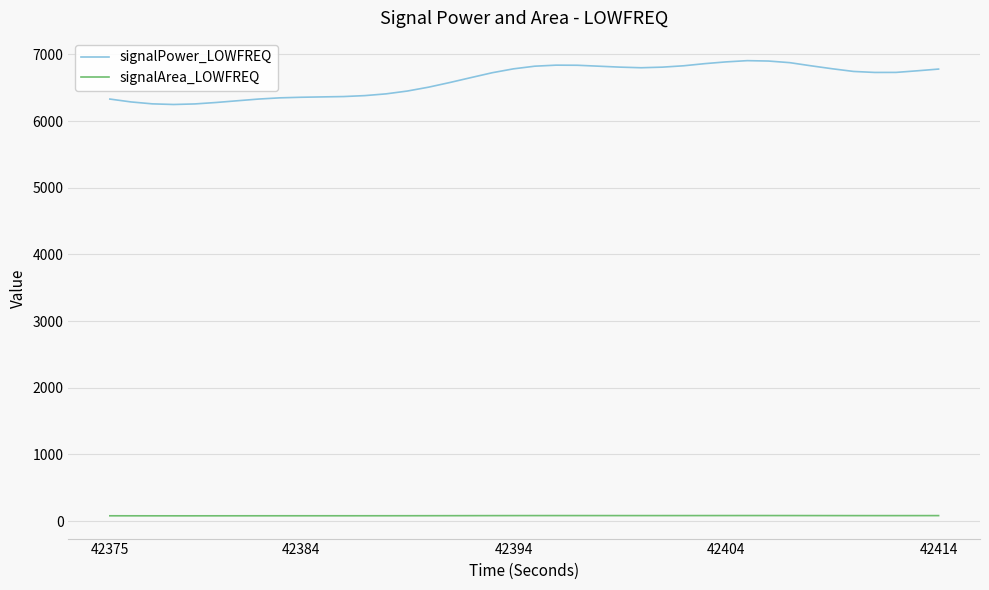

Rank the series by their average value, from highest to lowest.

signalPower_LOWFREQ, signalArea_LOWFREQ